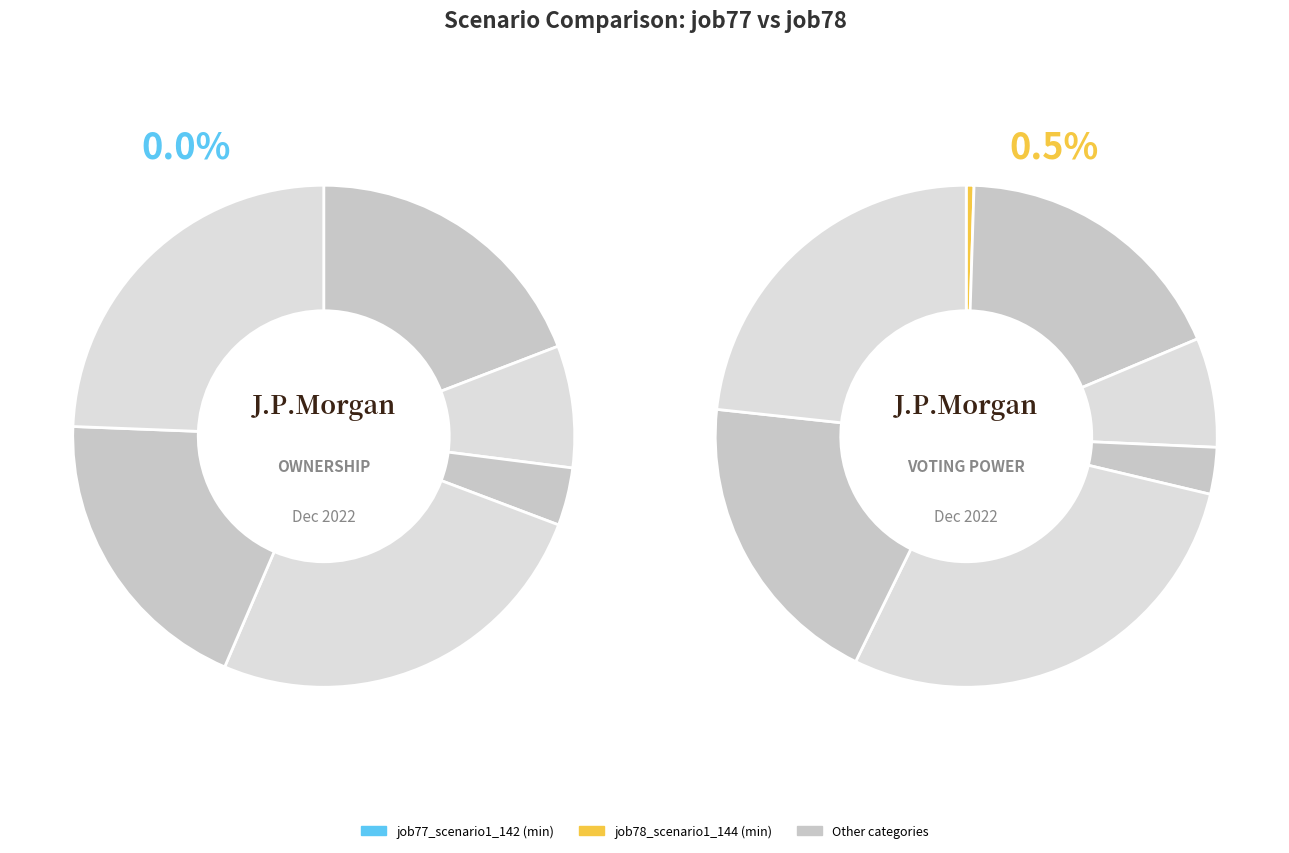

Is it true that B51 is 9% of the pie?

False